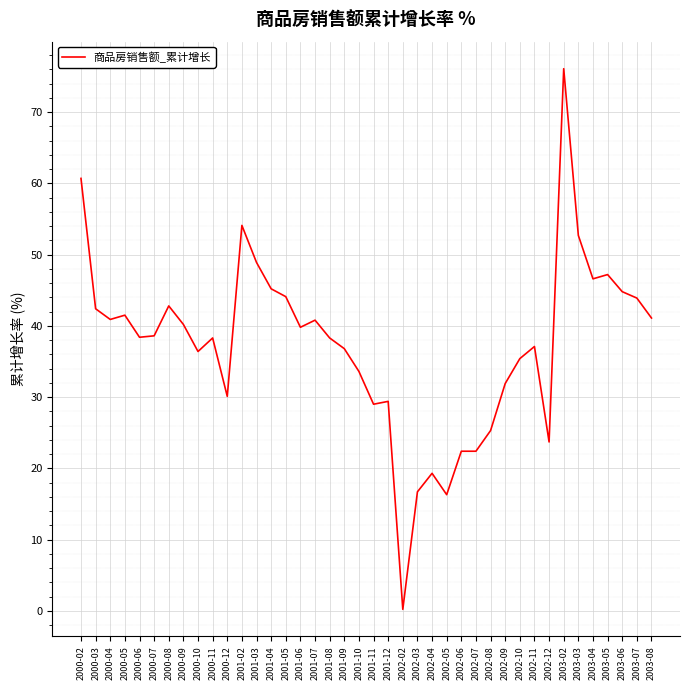

What is the approximate value at 2001-04?

45.2